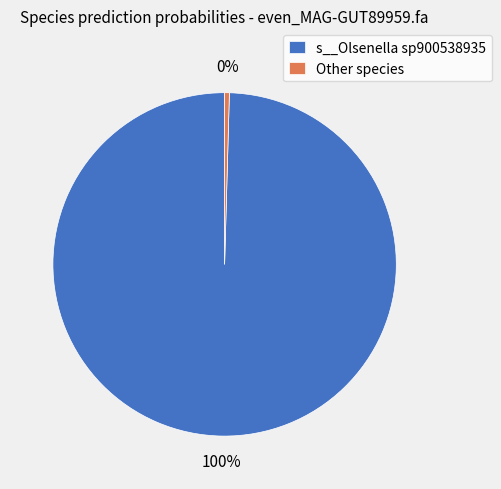

Do Other species and s__Olsenella sp900538935 together represent more than half of the pie?

Yes